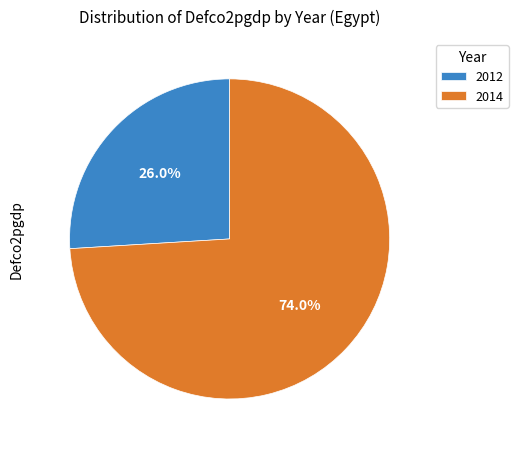

Is there any slice that represents more than half of the pie?

Yes